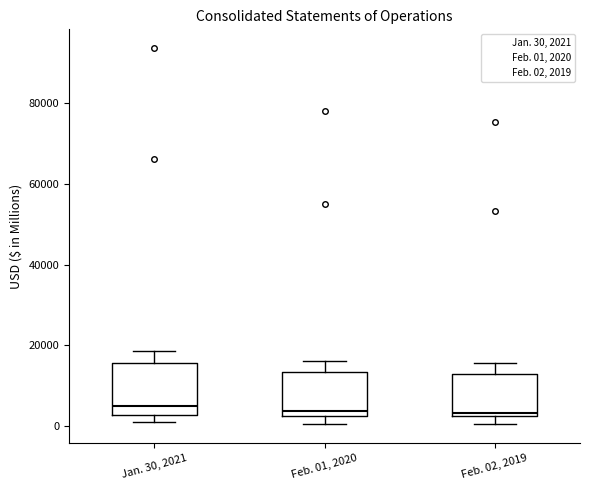

Reading left to right, transcribe this box plot: for each box, give where its median line is, the range the box spans, and where its two whiskers end, as read against the y-axis. The values are not printed on the chart, so give them approximately, as read against the axis.

Jan. 30, 2021: median 4000, box 2000 to 16000, whiskers 0 to 18000
Feb. 01, 2020: median 4000, box 2000 to 14000, whiskers 0 to 16000
Feb. 02, 2019: median 4000, box 2000 to 12000, whiskers 0 to 16000